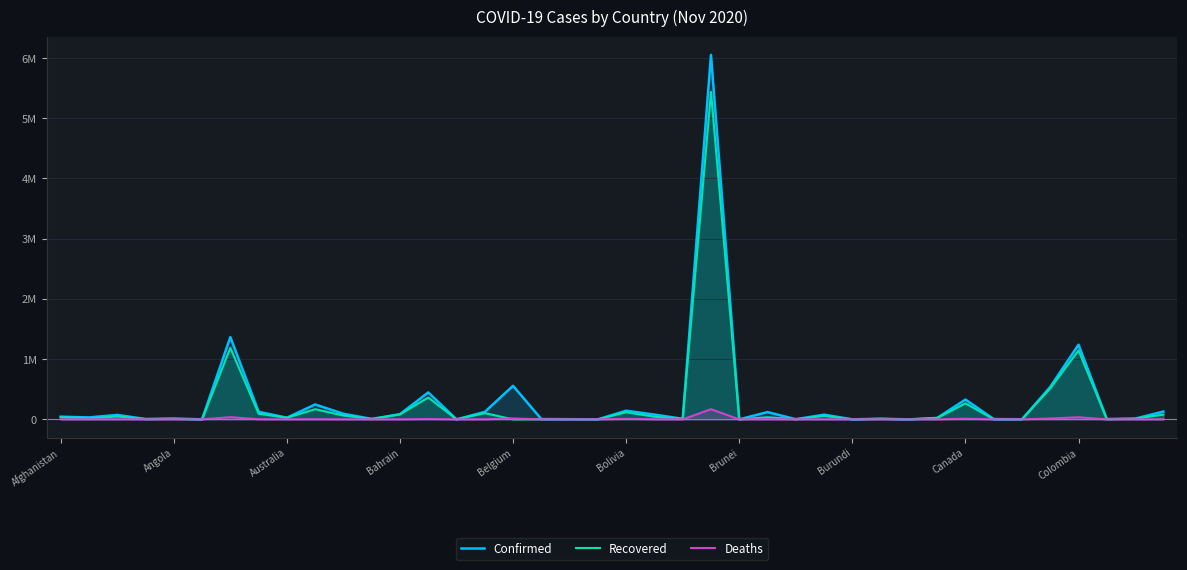

Between 10 and 37, which series saw the biggest shift?

Confirmed